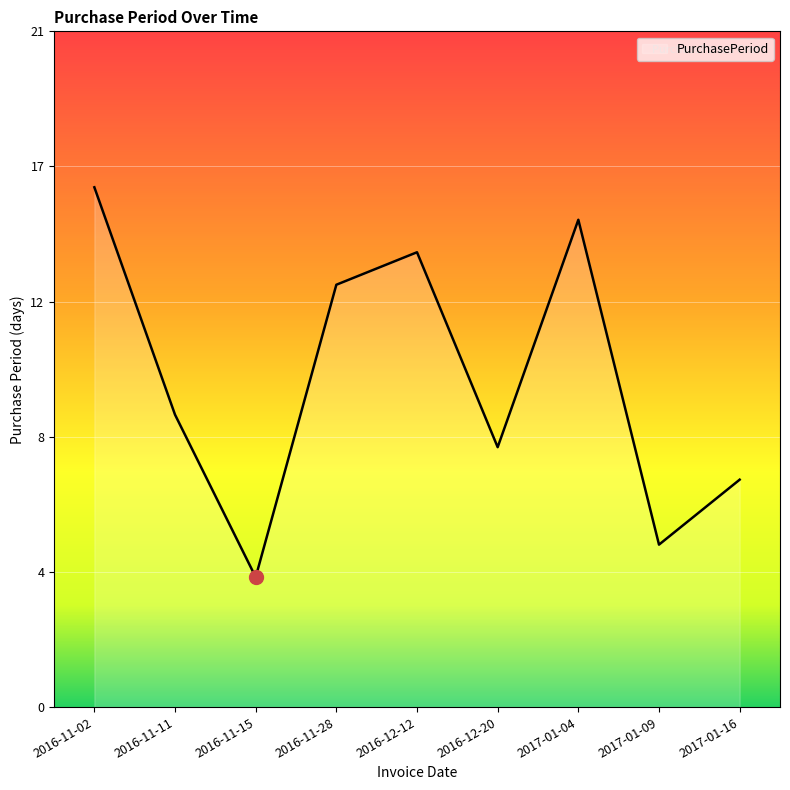

Does the chart have visible grid lines?

Yes